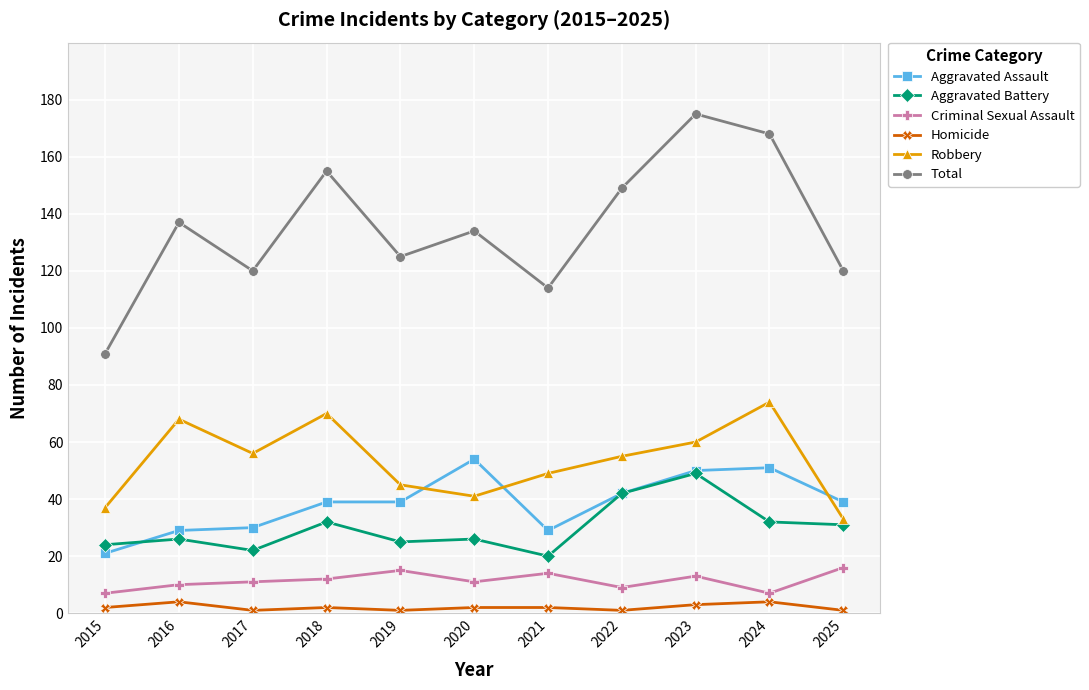

The value of Aggravated Assault at 2017 is 30. True or false?

True